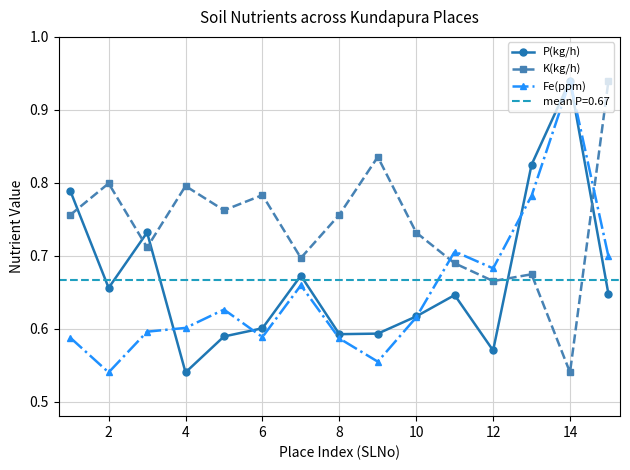

Where is K(kg/h) nearest to the value 0?

14